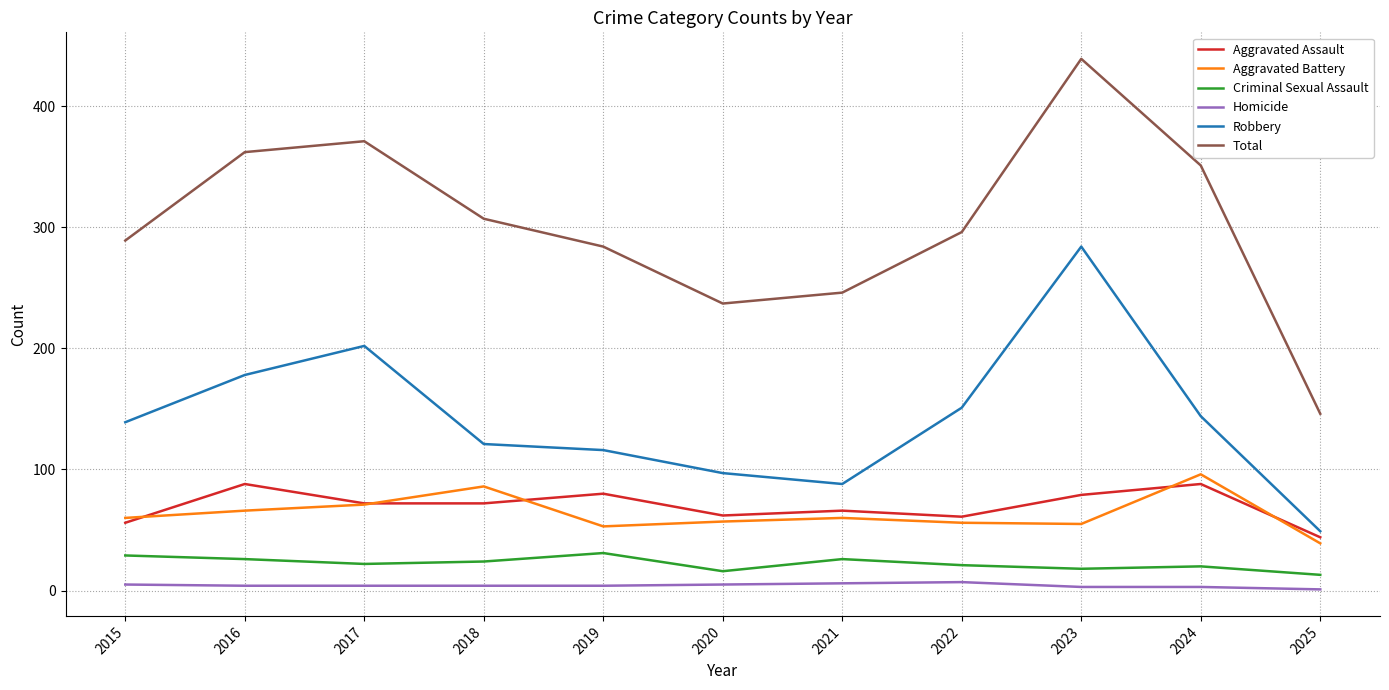

Which series changed the most between 2021 and 2022?

Robbery